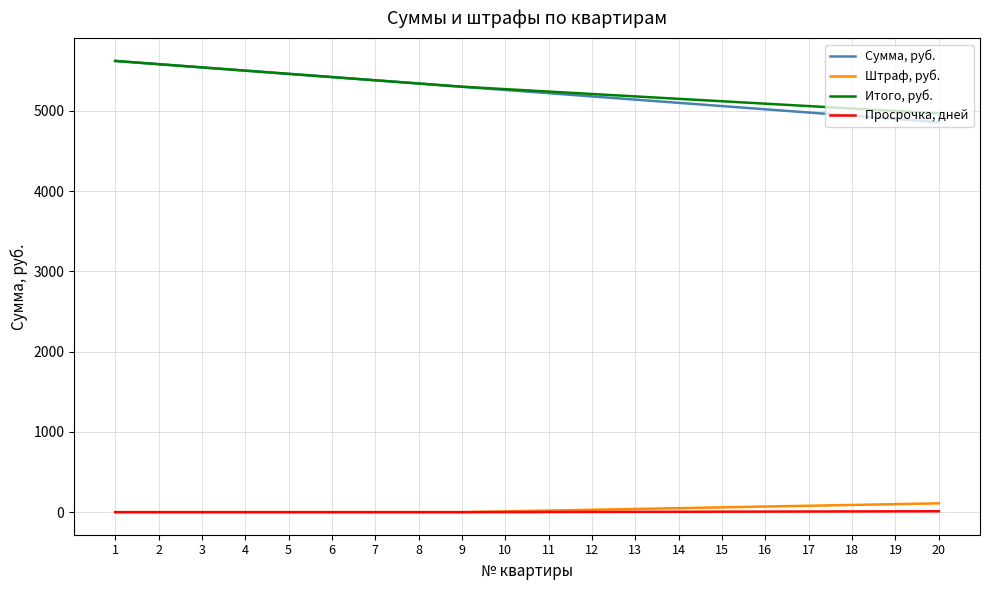

At how many categories does at least one series exceed 3505?

20